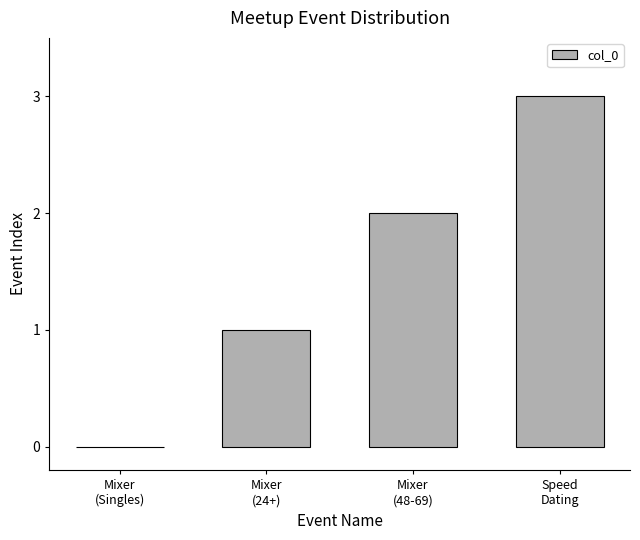

What is the sum of all values?

6